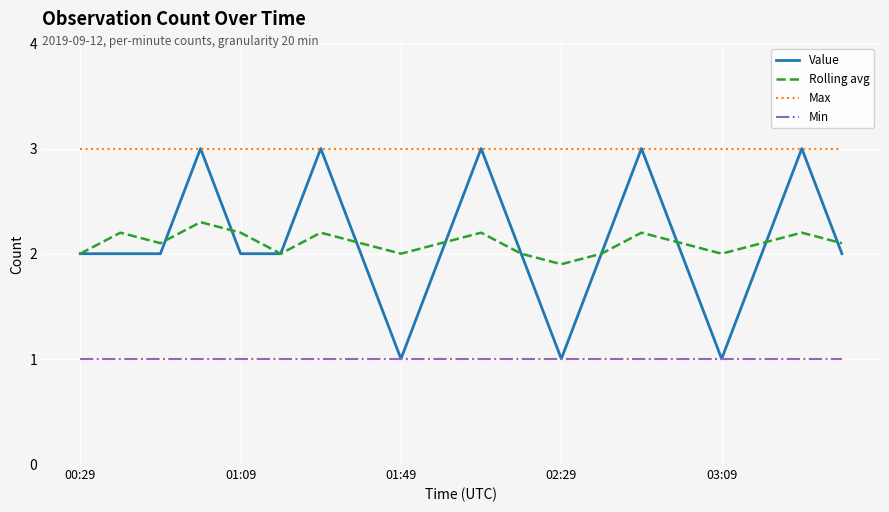

True or false: Rolling avg and Min intersect in this chart.

False